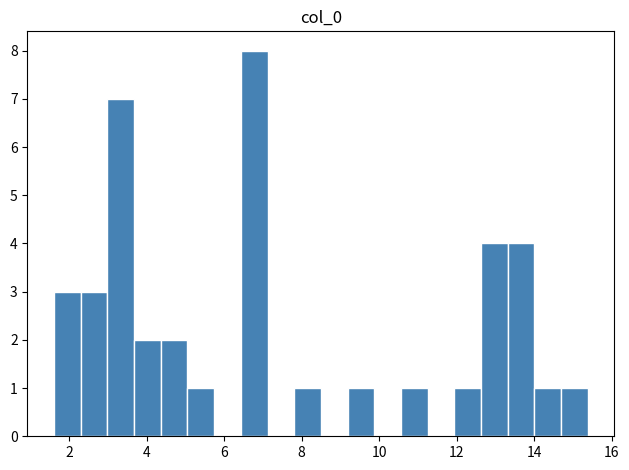

Read against the x-axis, roughly where is the centre of the tallest bar?

6.8